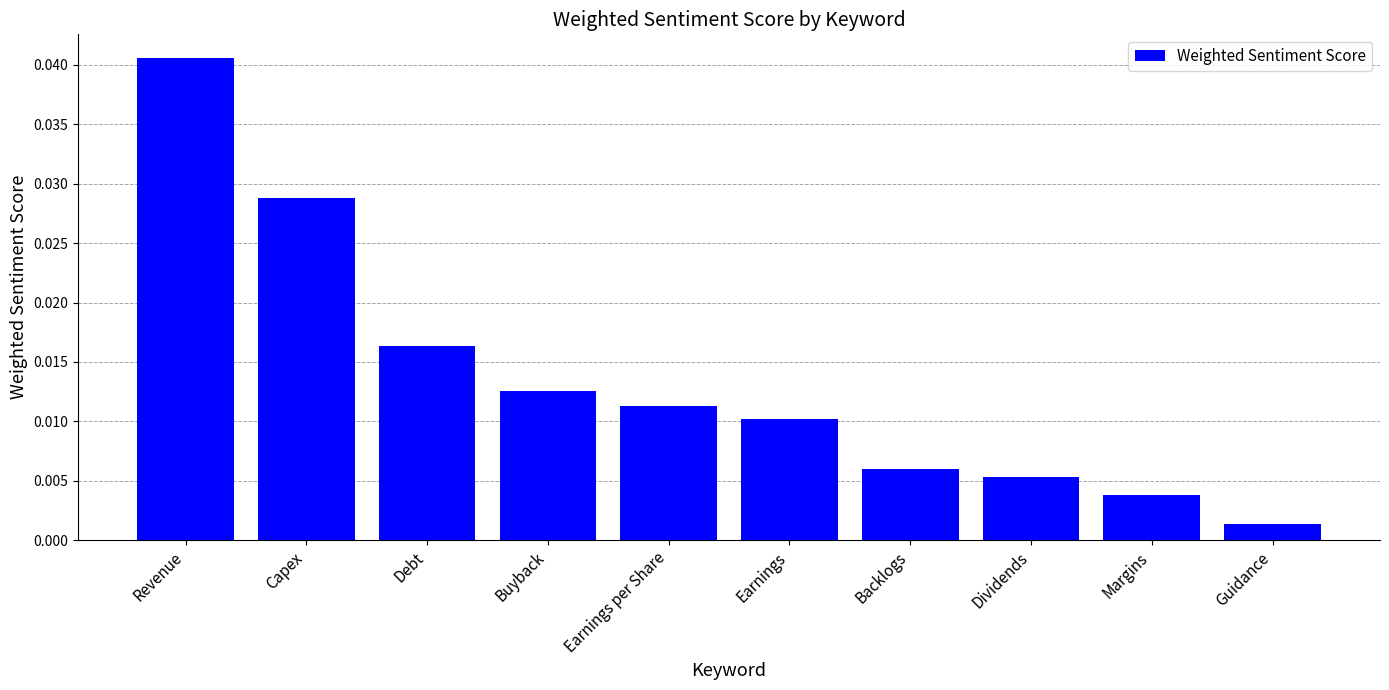

List the labels in order of value, largest first.

Revenue, Capex, Debt, Buyback, Earnings per Share, Earnings, Backlogs, Dividends, Margins, Guidance